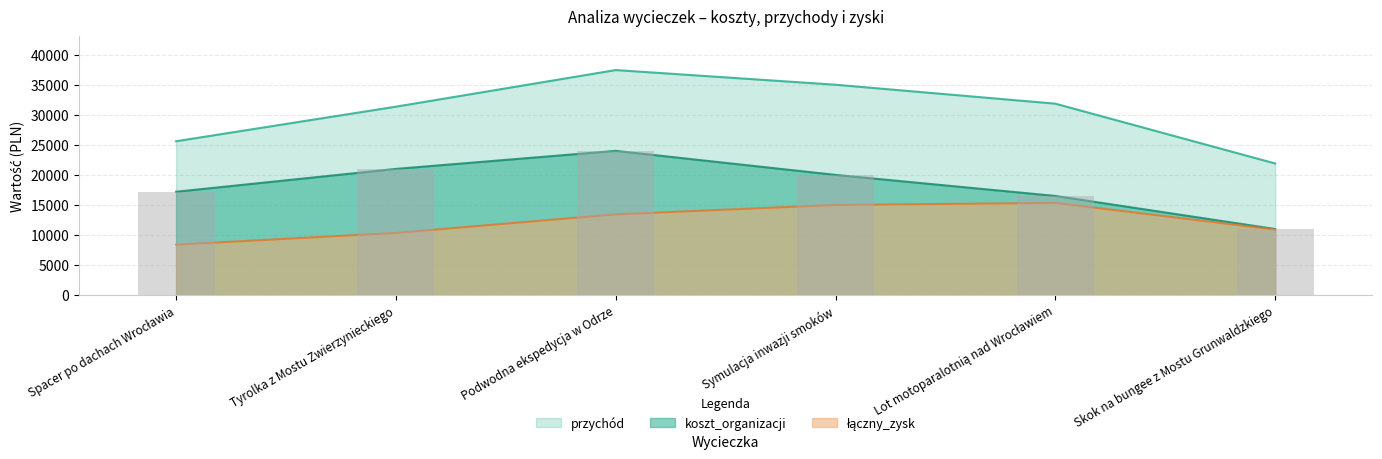

Count the number of categories in the chart.

6